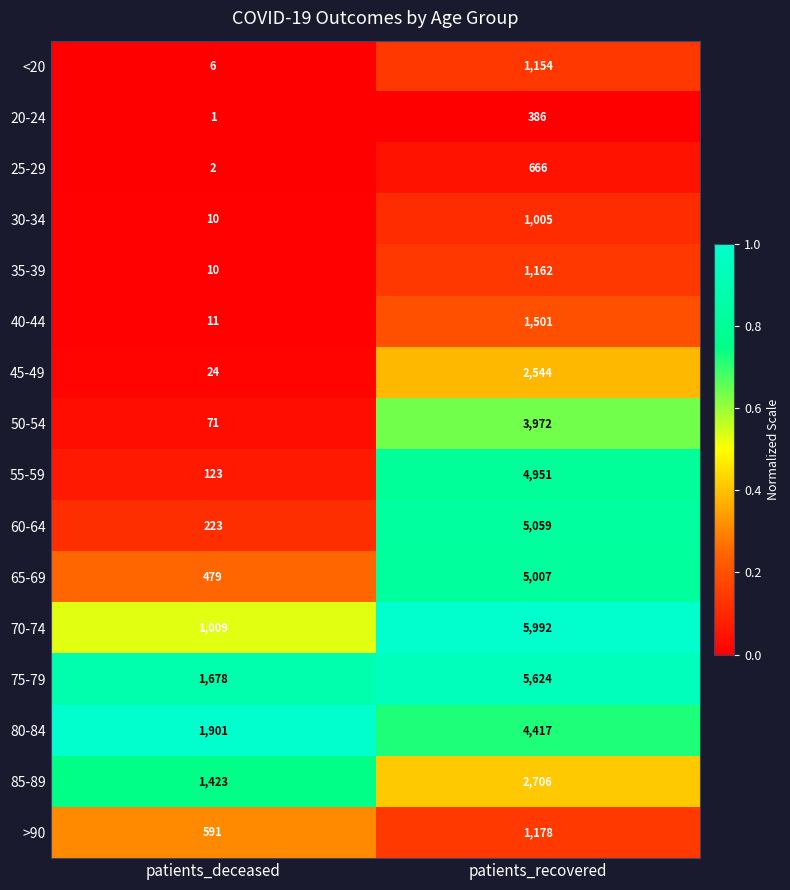

Which series has the largest range (max minus min)?

70-74